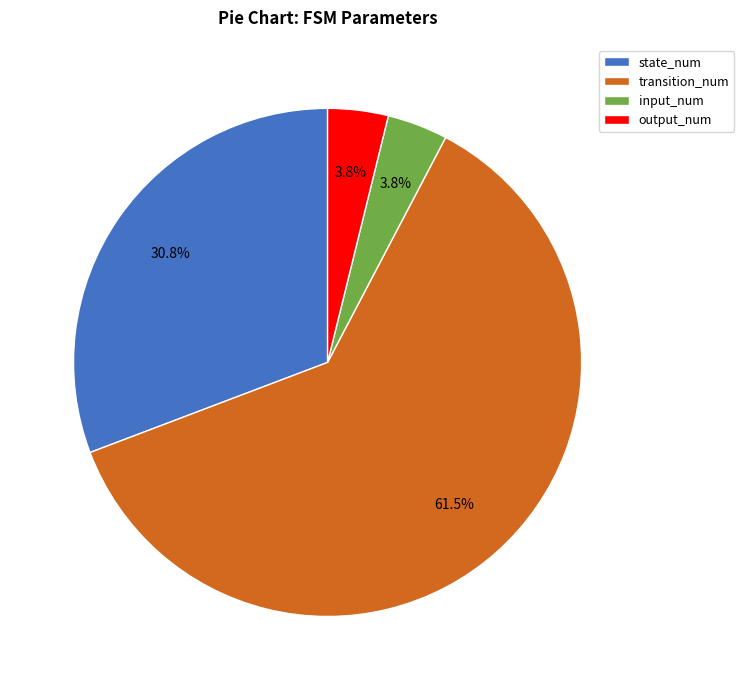

Is the sum of state_num and output_num greater than half?

No